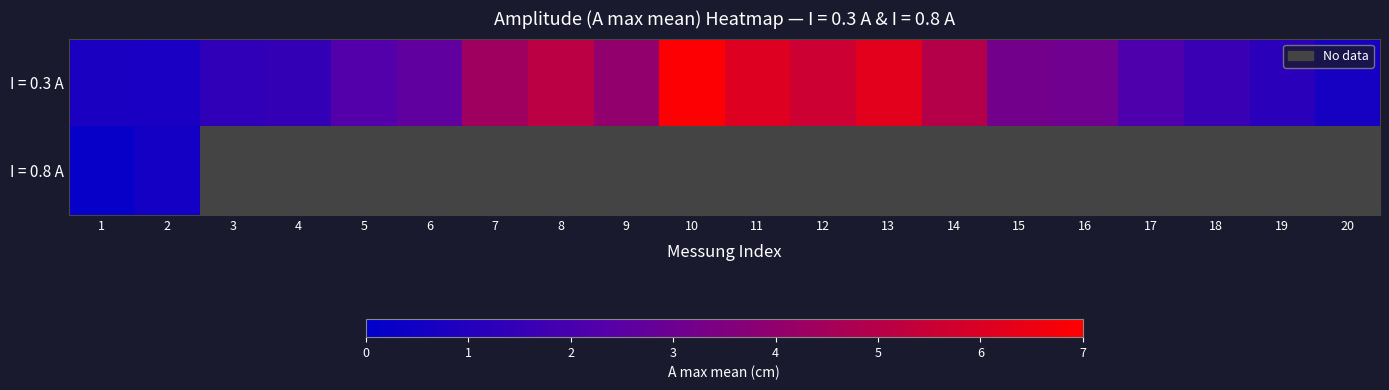

The value of I = 0.3 A at 1 is 0.8. True or false?

True